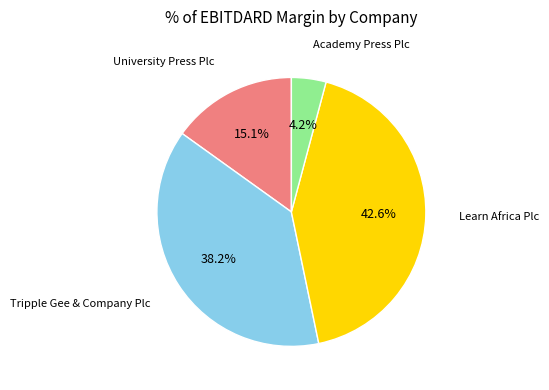

Is there any slice that represents more than half of the pie?

No